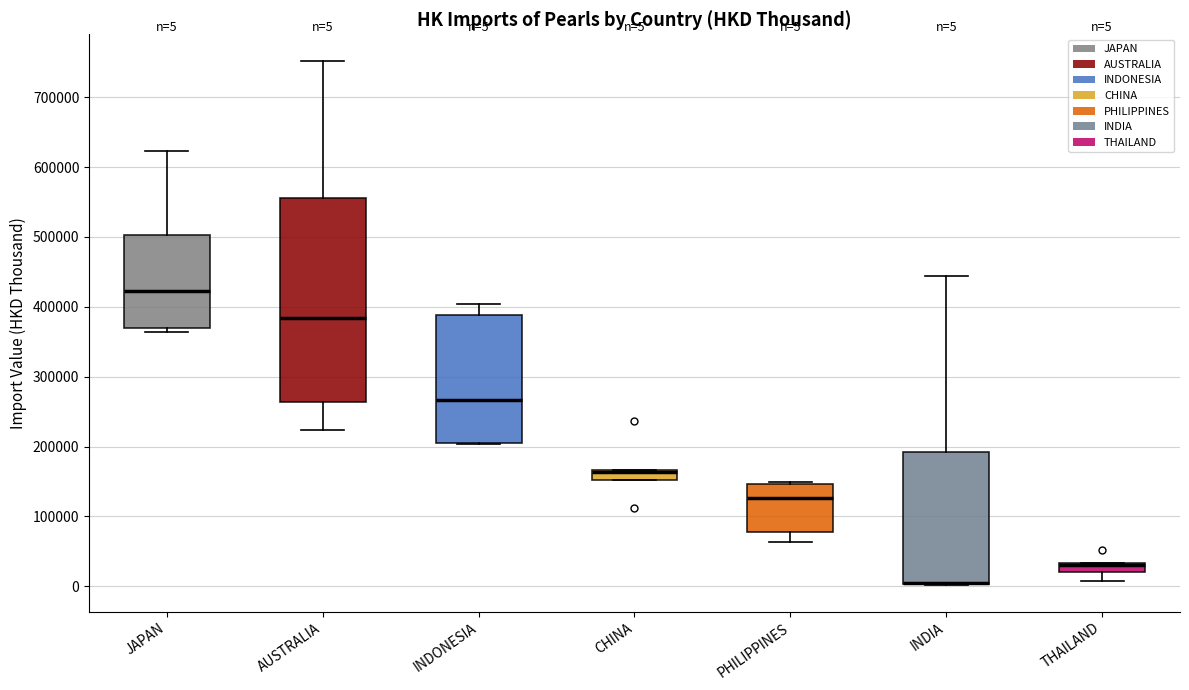

Which box is the tallest, from its lower edge to its upper edge?

AUSTRALIA